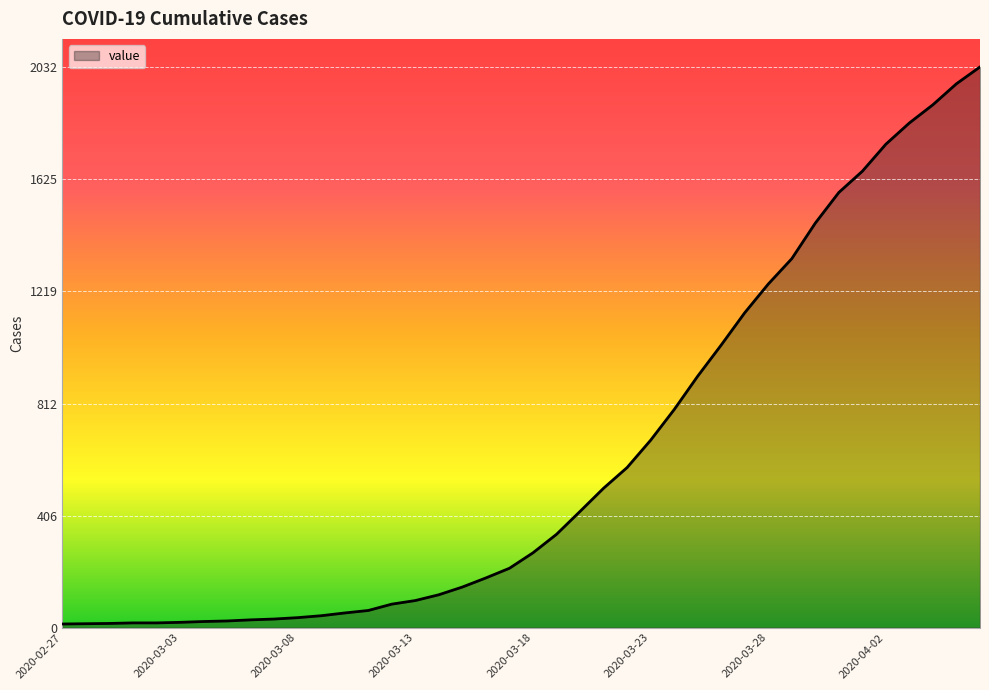

What is the greatest value displayed?

2032